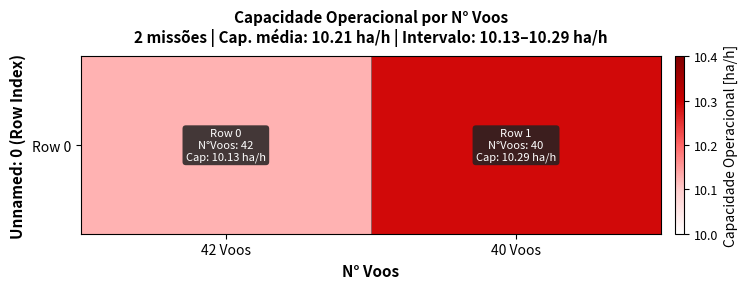

What is the difference between the maximum and minimum values?

0.2